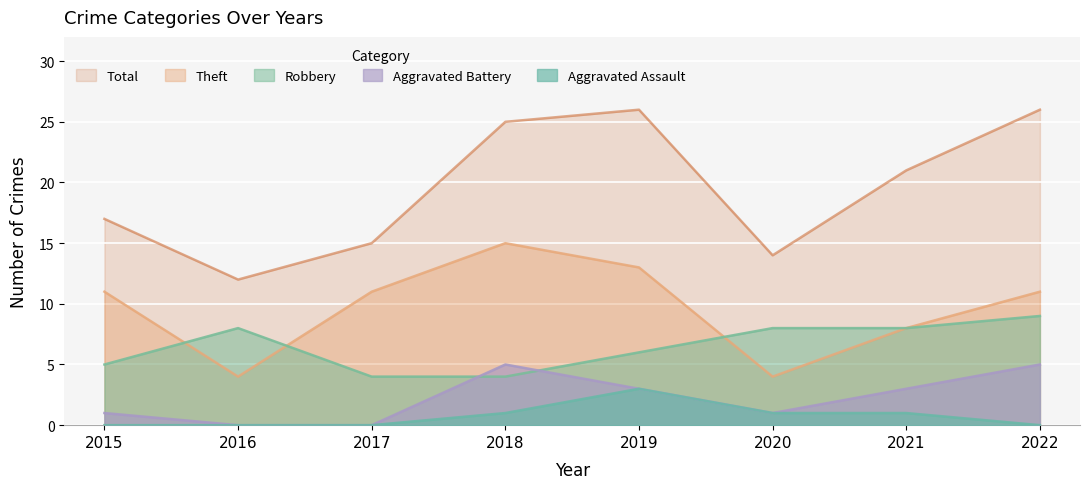

Reading left to right, transcribe all the data shown in this chart.

Robbery: 5	8	4	4	6	8	8	9
Theft: 11	4	11	15	13	4	8	11
Aggravated Battery: 1	0	0	5	3	1	3	5
Aggravated Assault: 0	0	0	1	3	1	1	0
Total: 17	12	15	25	26	14	21	26